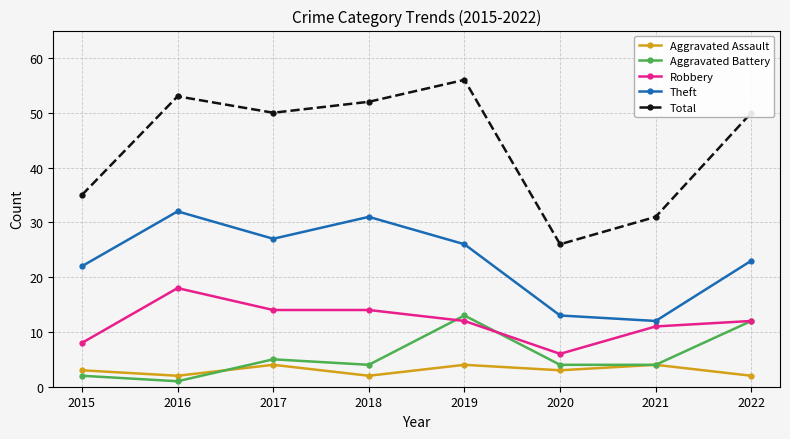

At 2016, list the series in order from largest to smallest.

Total, Theft, Robbery, Aggravated Assault, Aggravated Battery